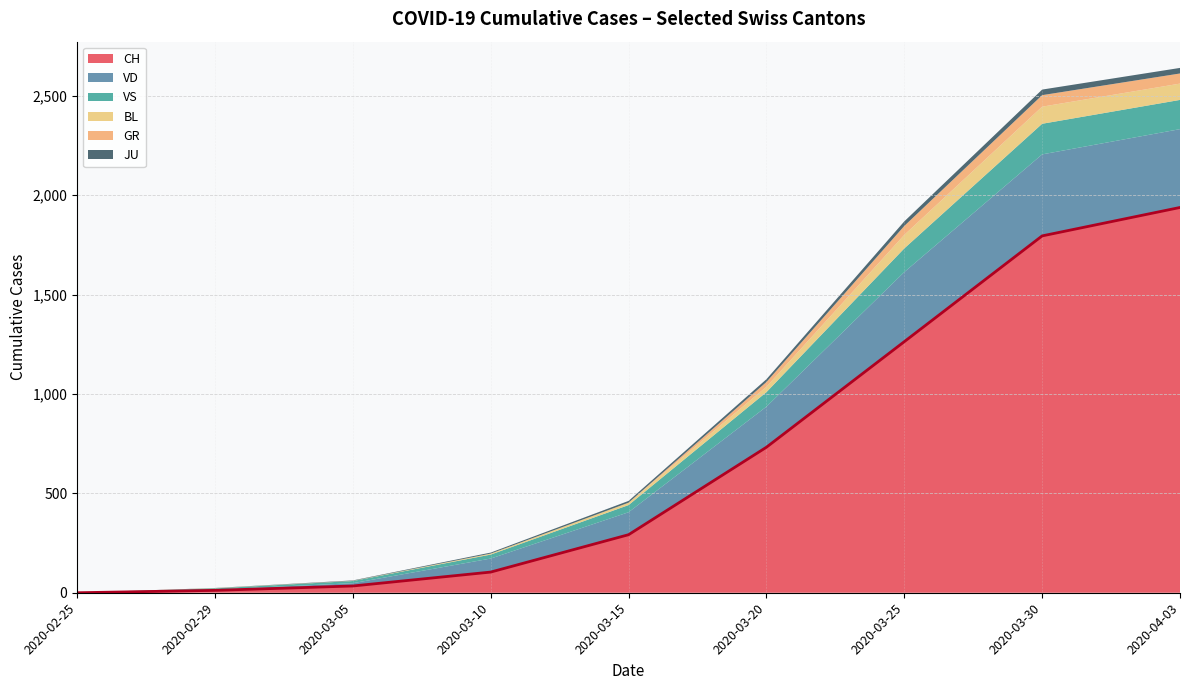

Which series has the largest range (max minus min)?

CH